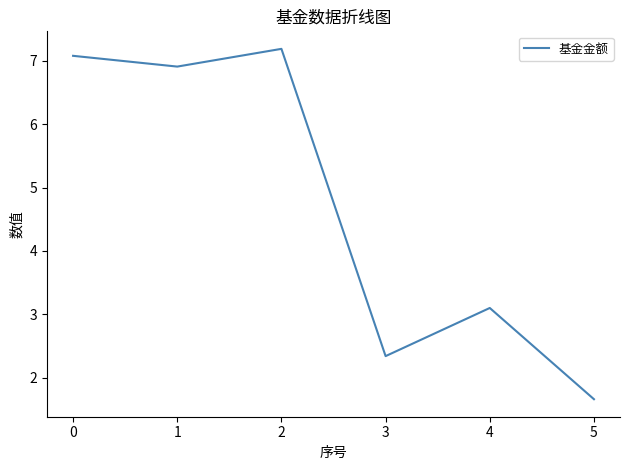

Where is the data nearest to the value 4?

4